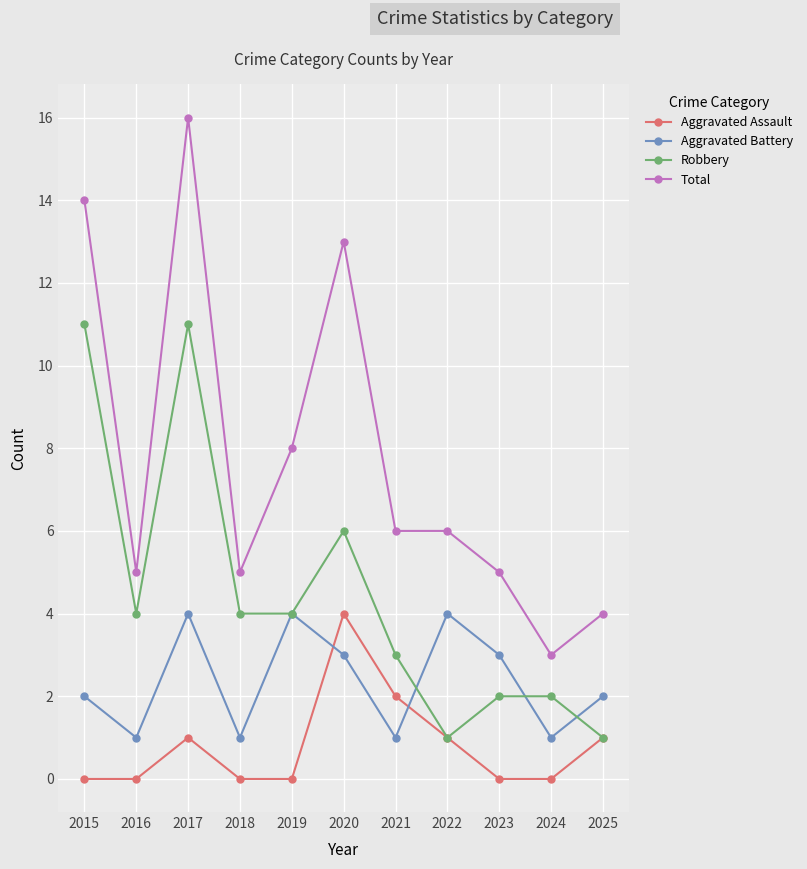

Rank the series by their average value, from lowest to highest.

Aggravated Assault, Aggravated Battery, Robbery, Total